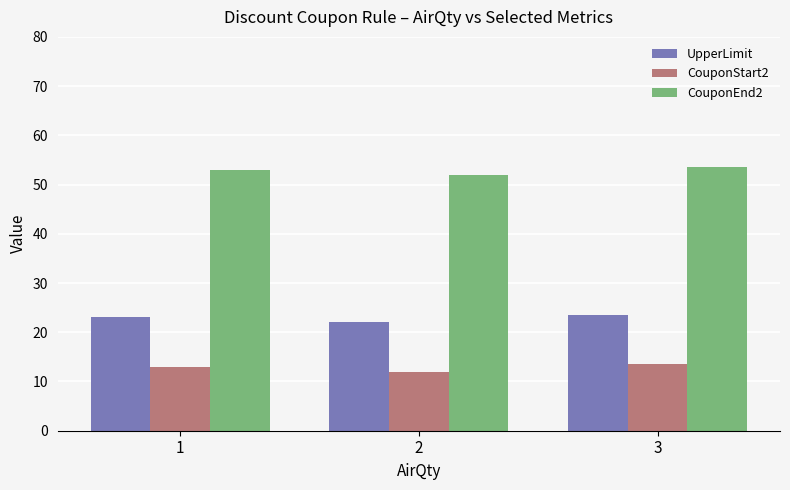

Count the number of data series in this chart.

3